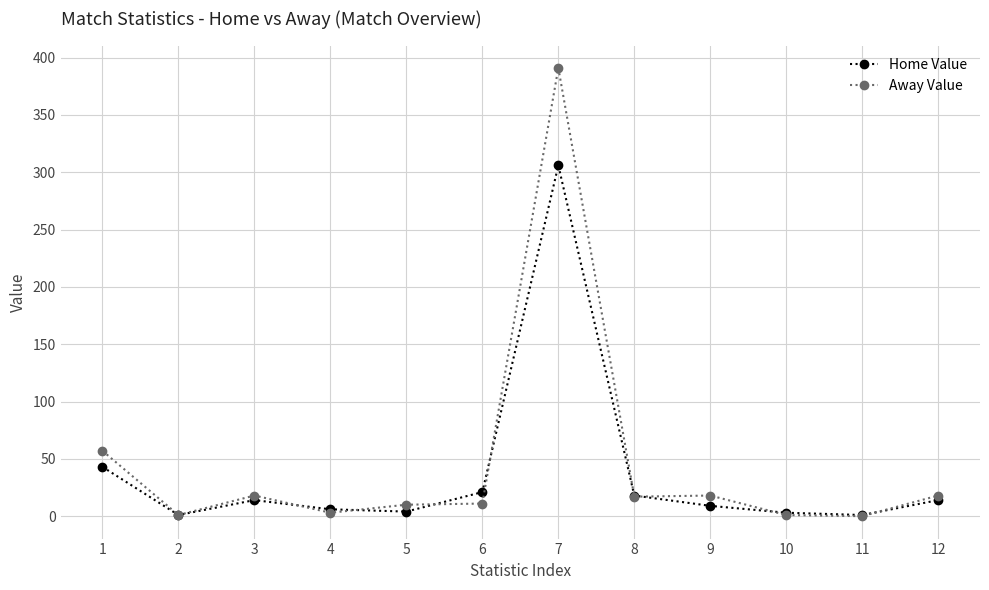

What is the greatest value displayed?

391